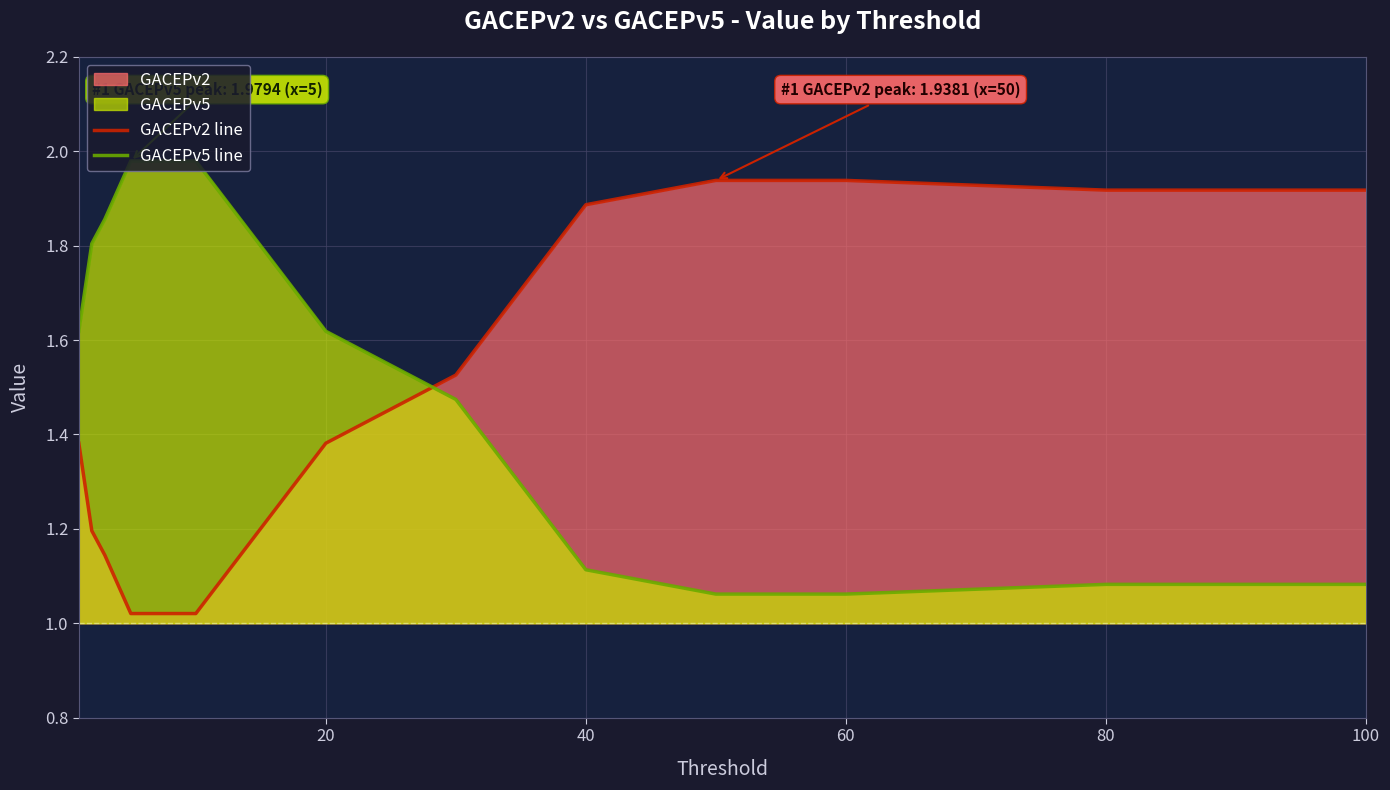

What is the sum of all GACEPv2 line values?

22.1